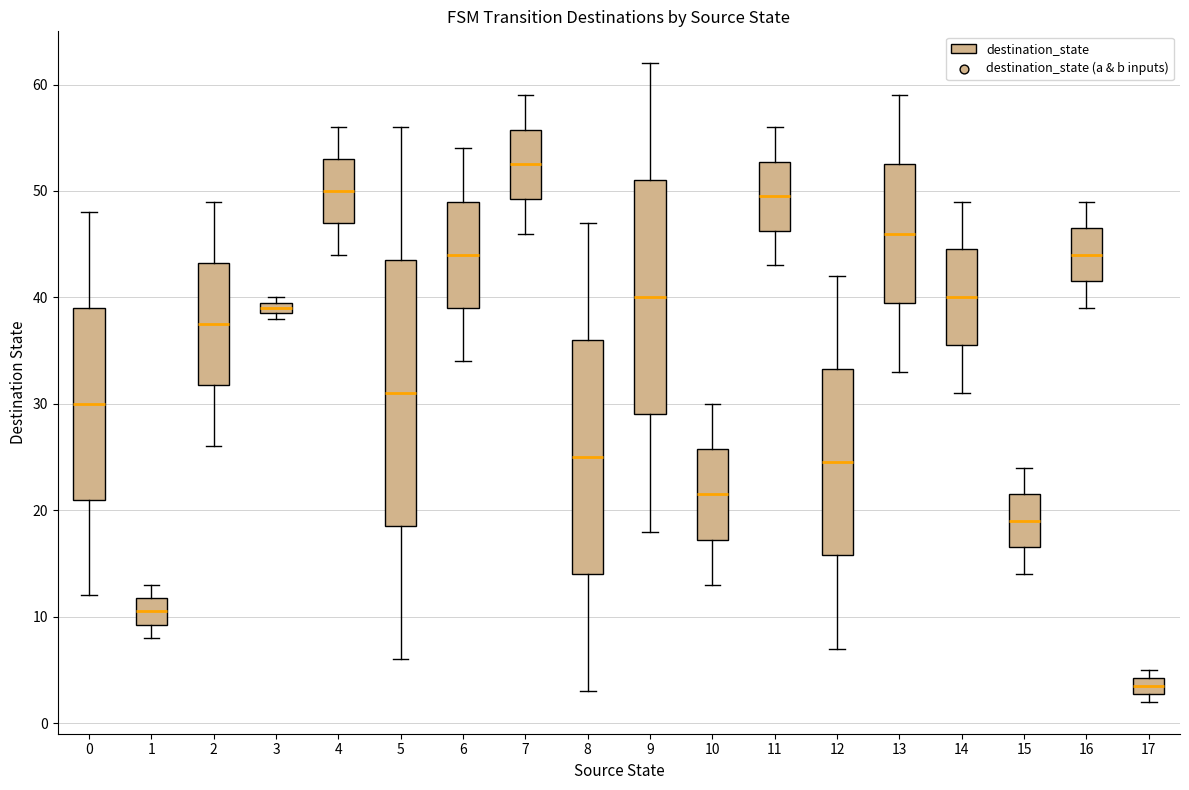

Which box's median line is the lowest?

17